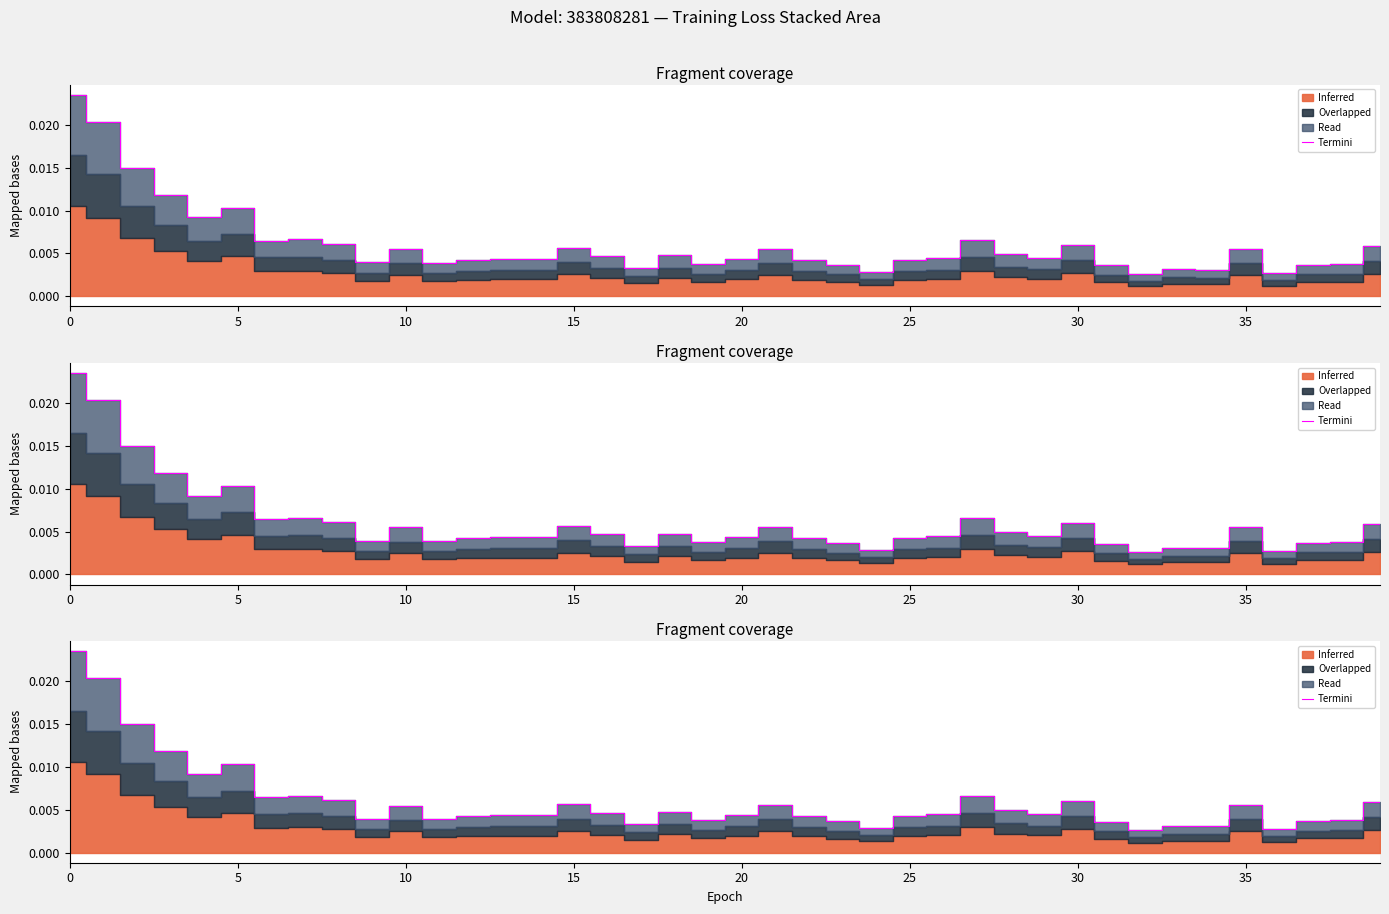

Is it true that the value at 29 is 0.0?

False